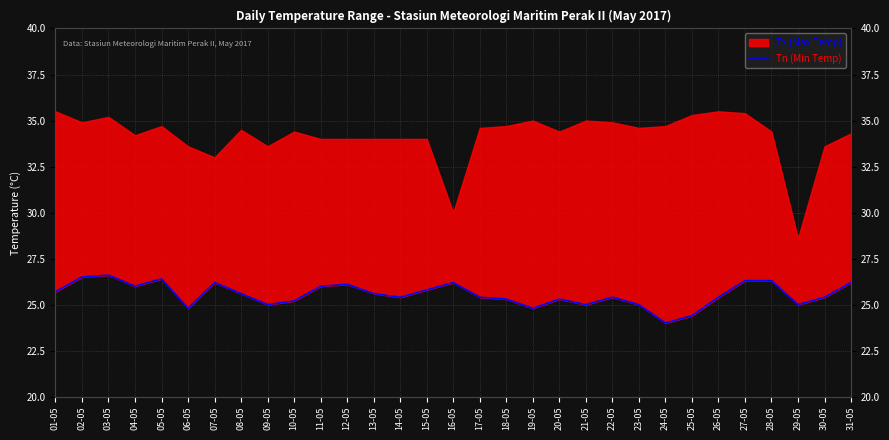

Does the chart have visible grid lines?

Yes